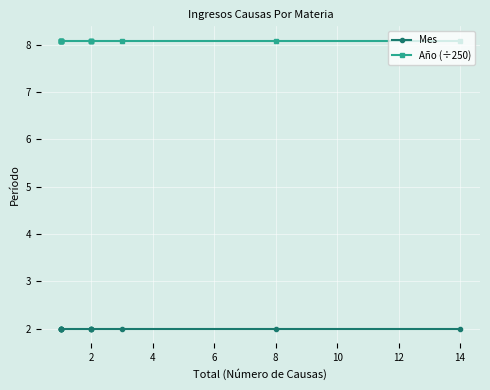

True or false: Año (÷250) has a value of 3.6 at 4.

False